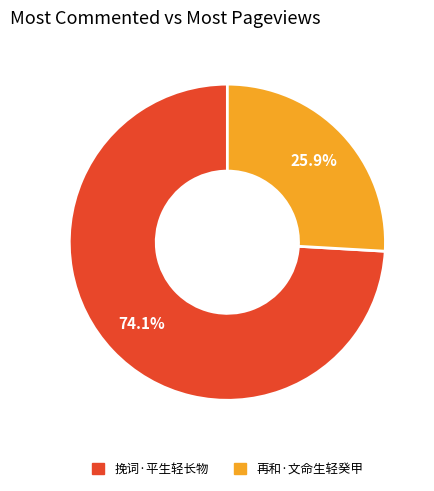

How many segments does this pie chart have?

2